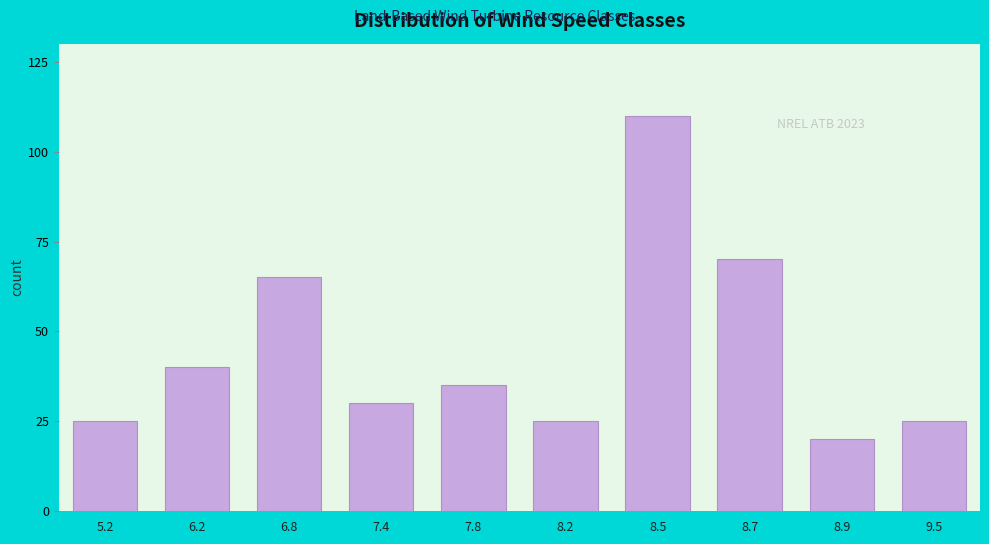

Reading right to left, extract all data points from this chart.

9.5=25	8.9=20	8.7=70	8.5=110	8.2=25	7.8=35	7.4=30	6.8=65	6.2=40	5.2=25